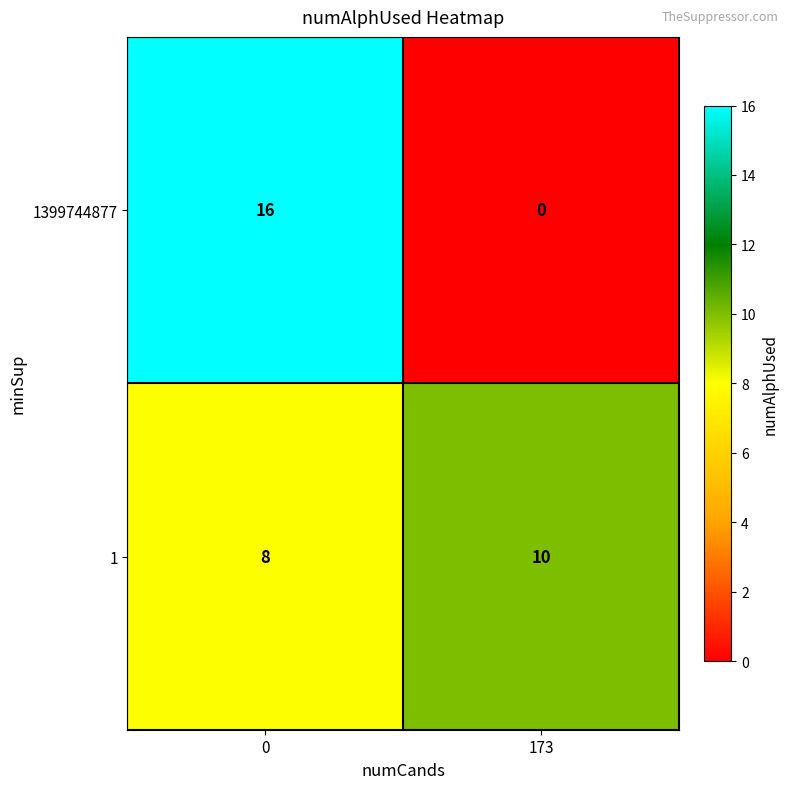

List the labels in order of 1399744877 value, smallest first.

173, 0